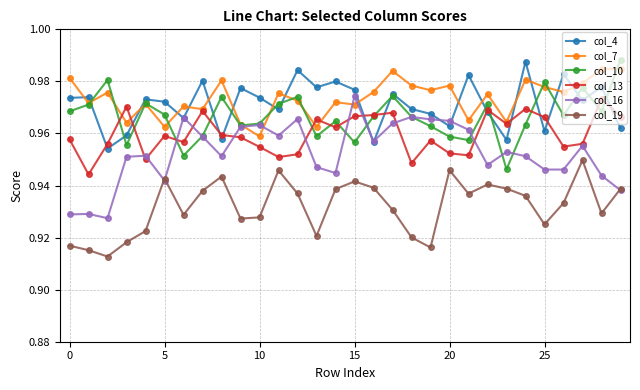

Count the col_4 values in the range 0 to 1.

30